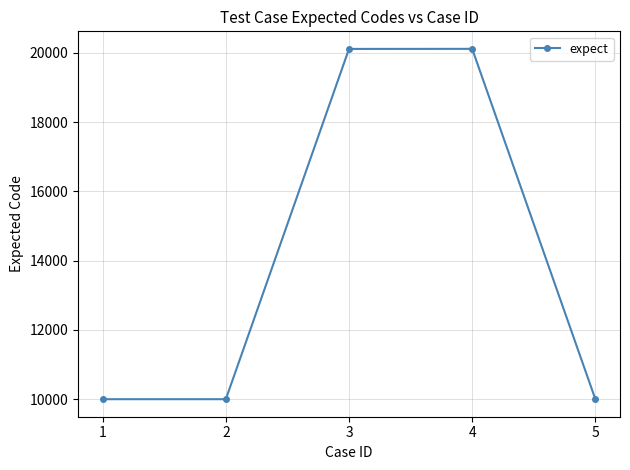

What is the difference between the maximum and minimum values?

10116